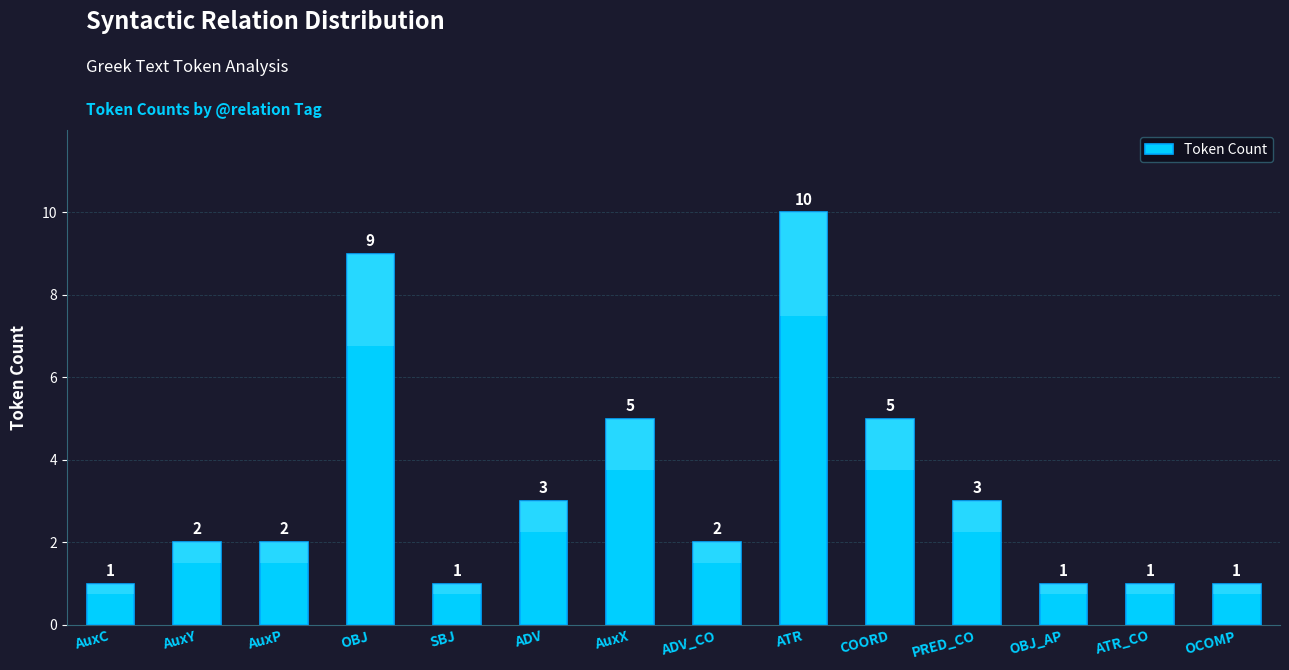

At which category does the chart reach its peak across all series?

ATR